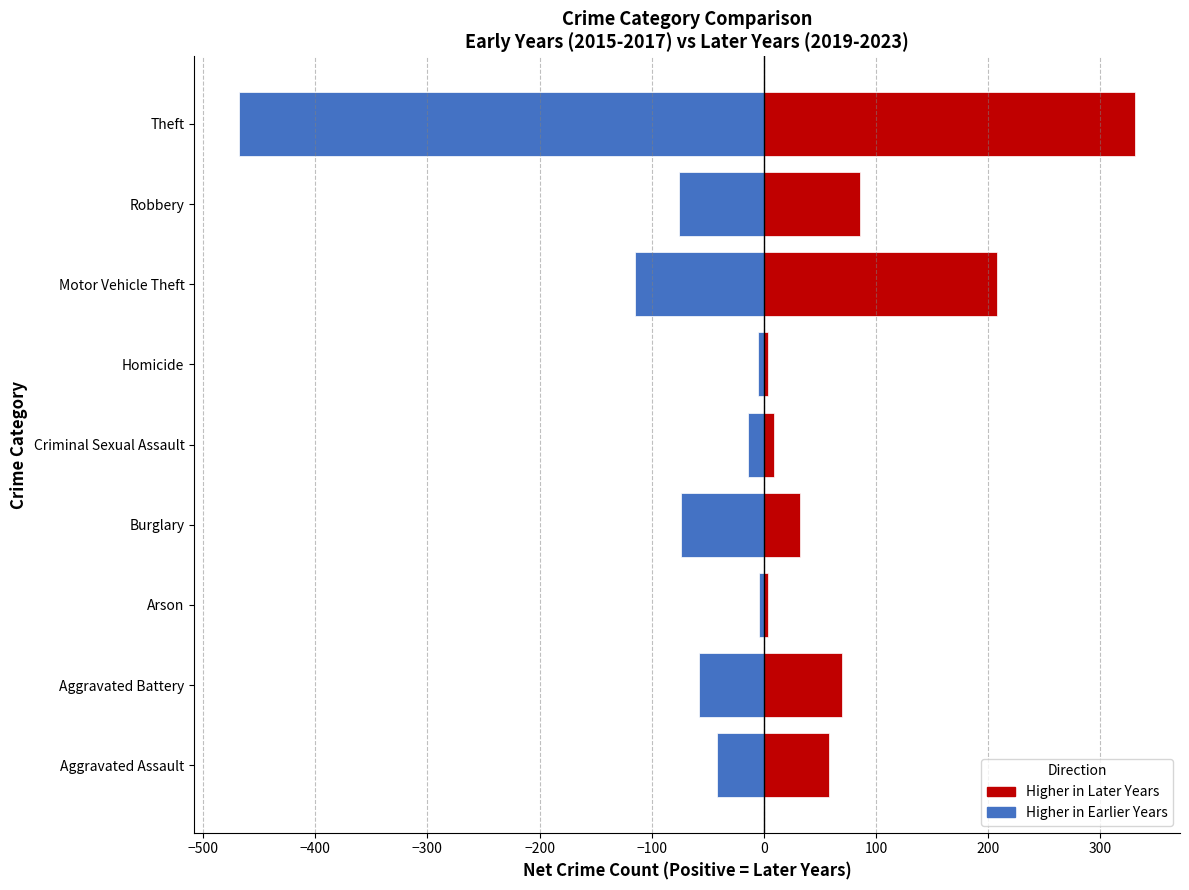

Which has a higher value, Arson or Aggravated Battery?

Aggravated Battery